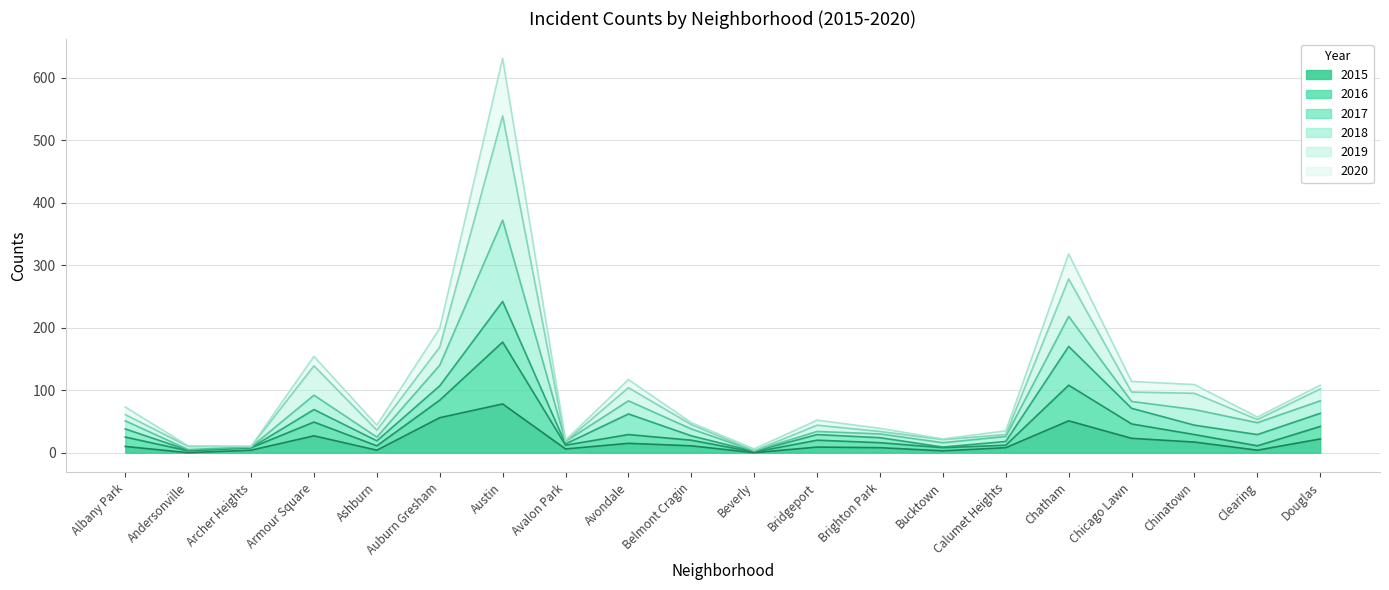

Between Chinatown and Brighton Park, which is larger?

Chinatown